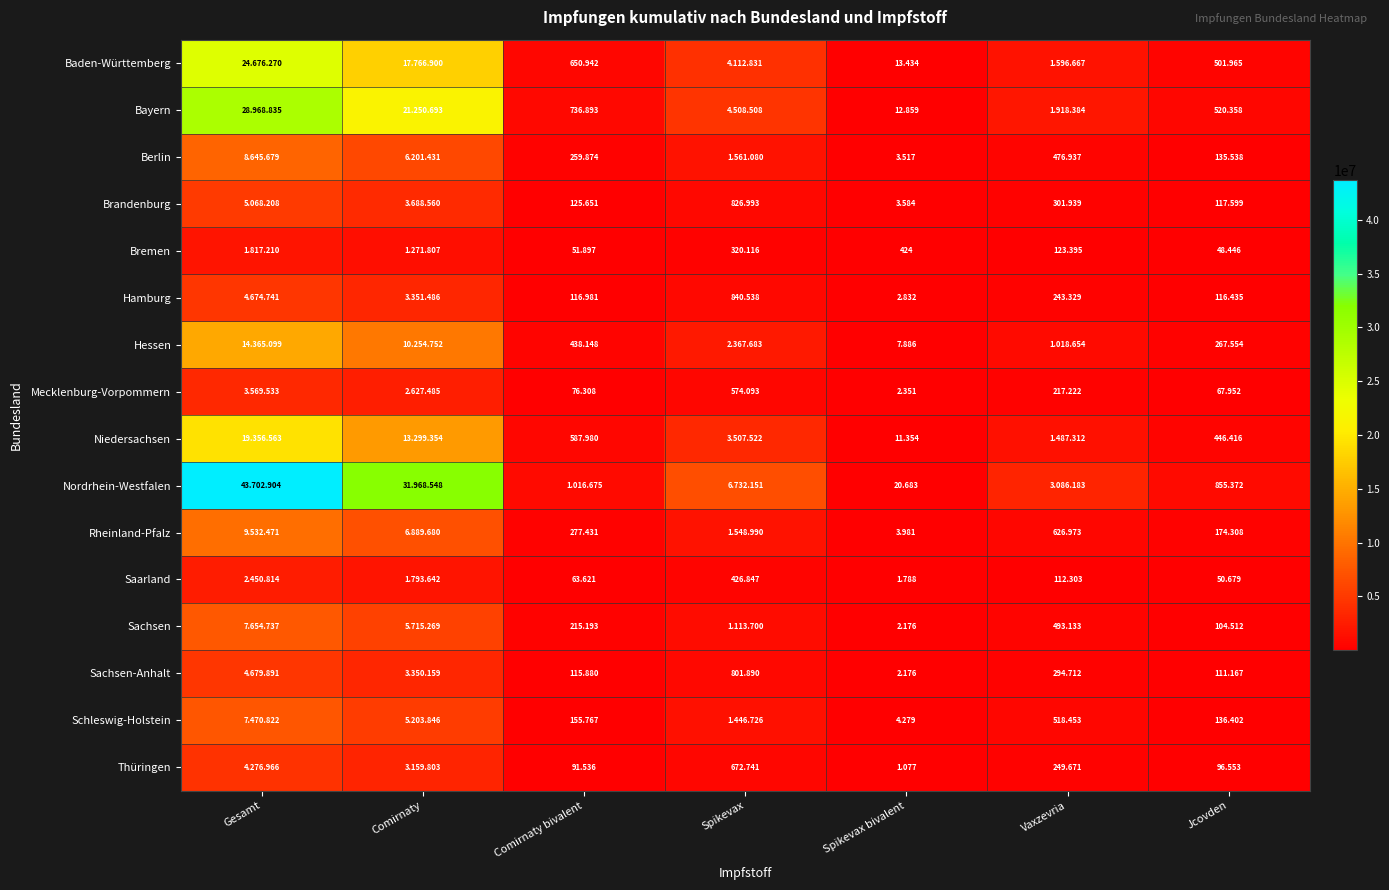

At which label does Rheinland-Pfalz reach its minimum?

Spikevax bivalent